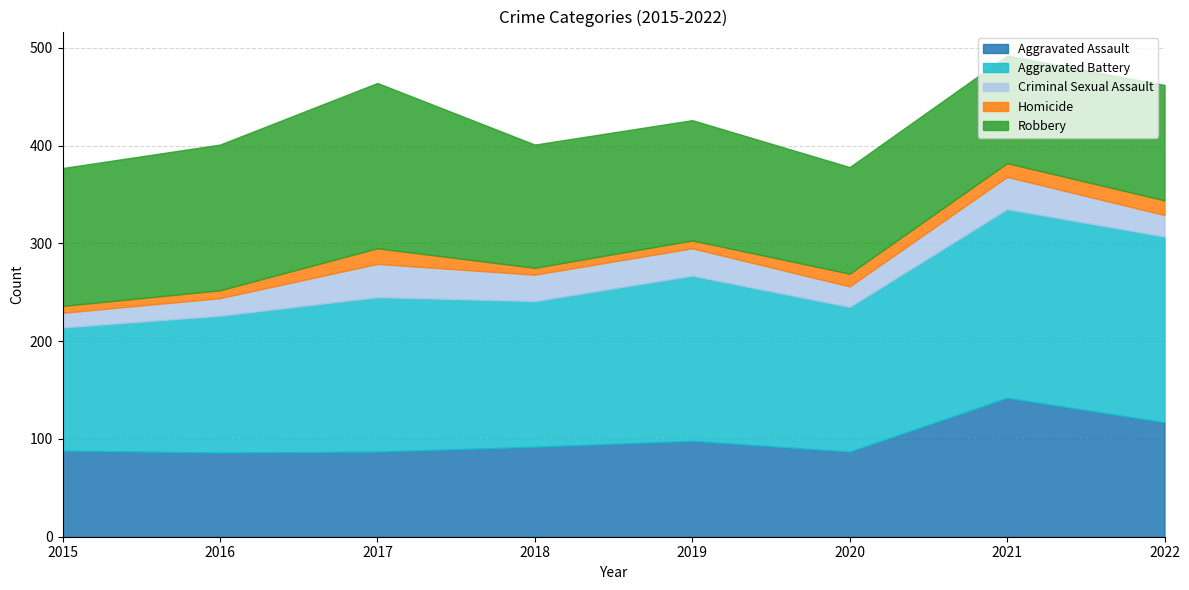

What is the difference between the Aggravated Assault values at 2016 and 2022?

31